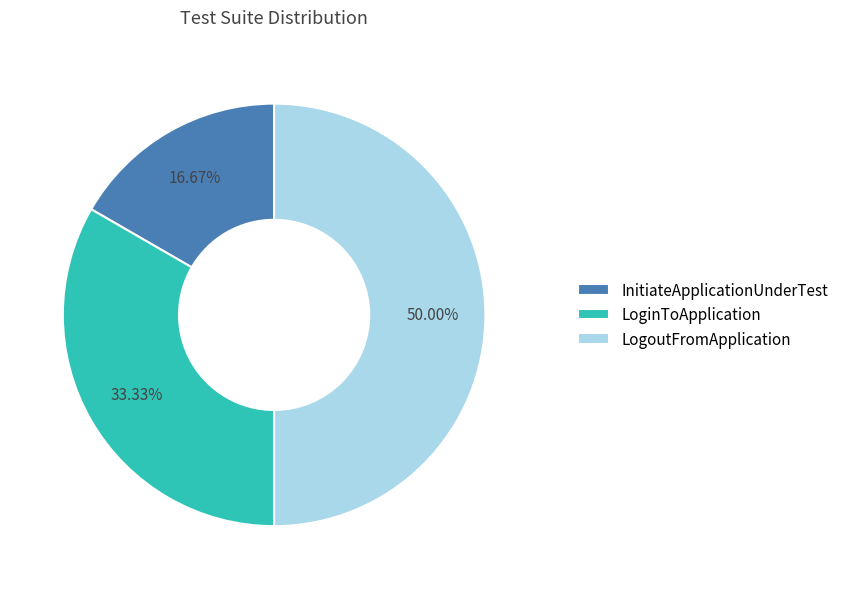

Count the number of slices in the pie.

3